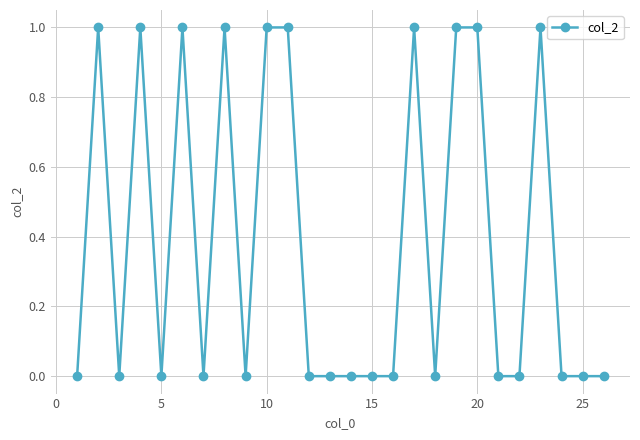

Reading right to left, list all the values displayed in this chart.

0	0	0	1	0	0	1	1	0	1	0	0	0	0	0	1	1	0	1	0	1	0	1	0	1	0